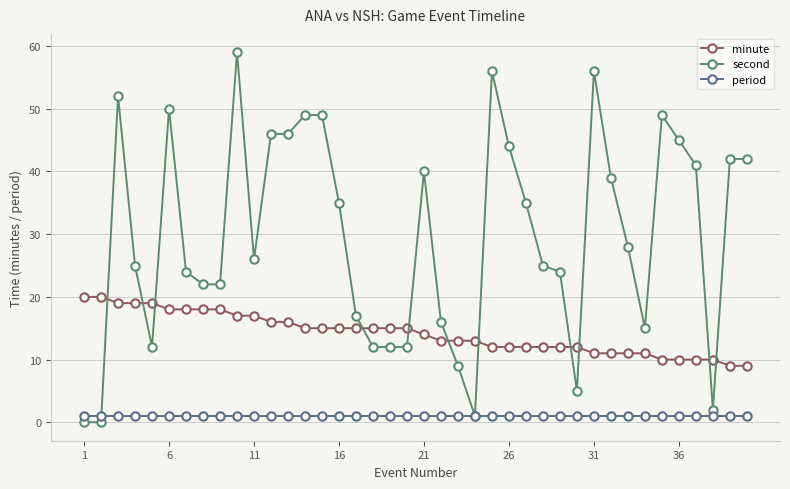

List the series in order of their peak value, highest first.

second, minute, period